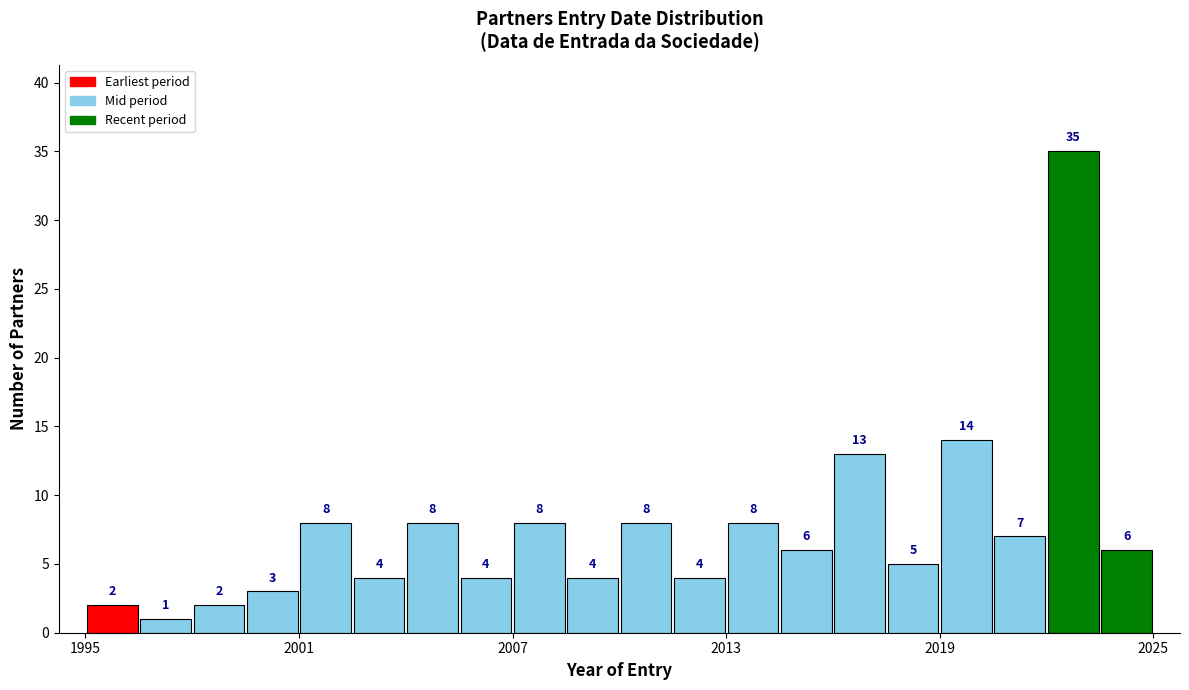

Read against the x-axis, roughly where is the centre of the tallest bar?

2023